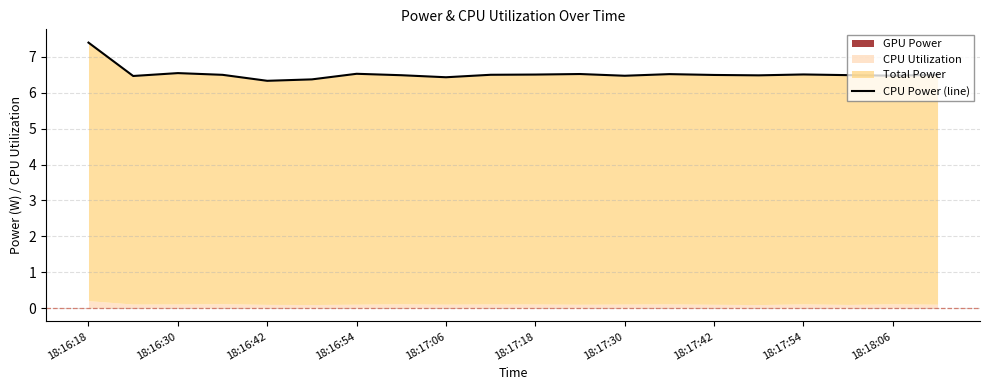

What value does the data have at 11?

6.5